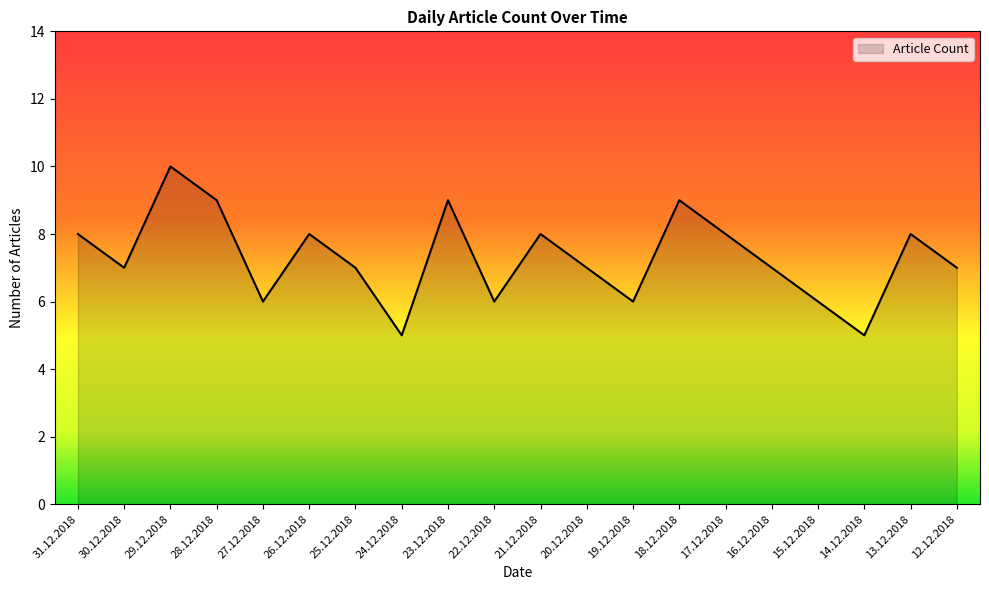

What is the sum of all values?

146